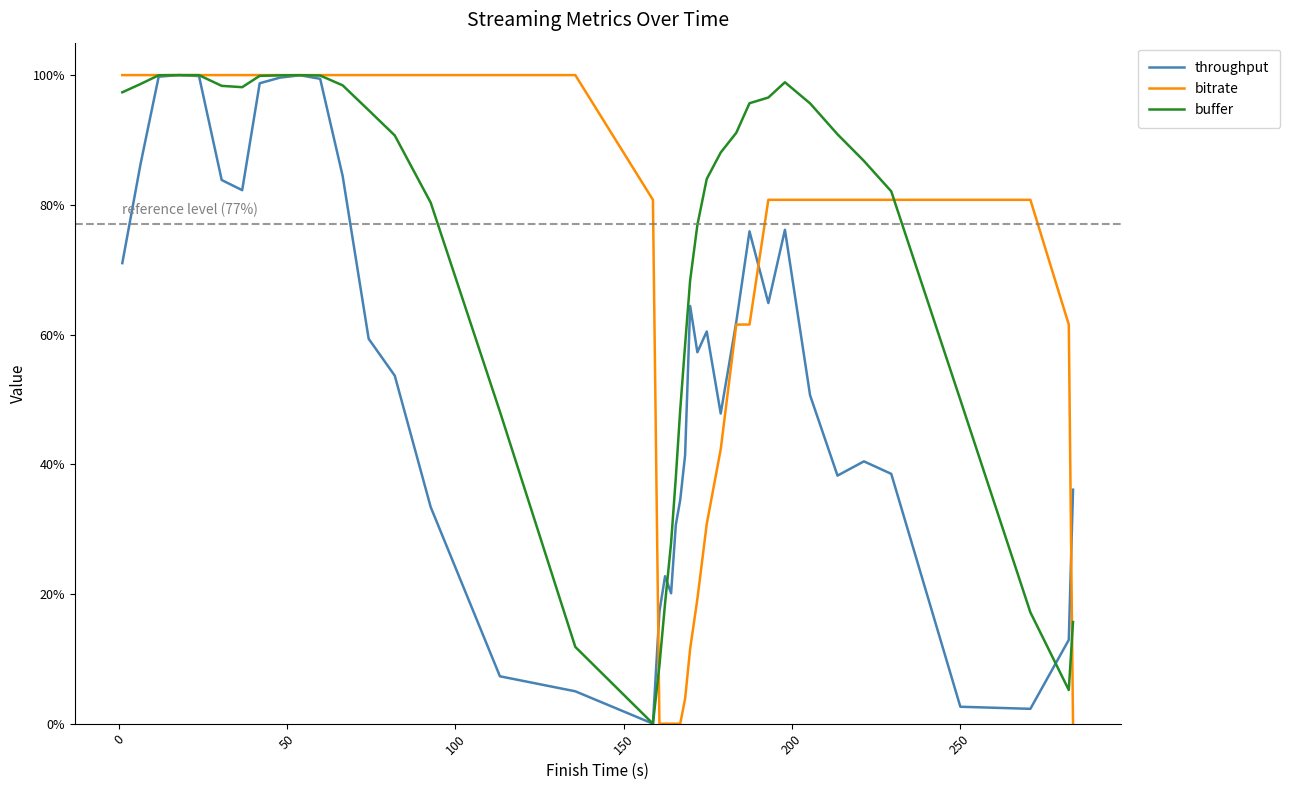

List the series in order of their overall mean, lowest first.

throughput, bitrate, buffer